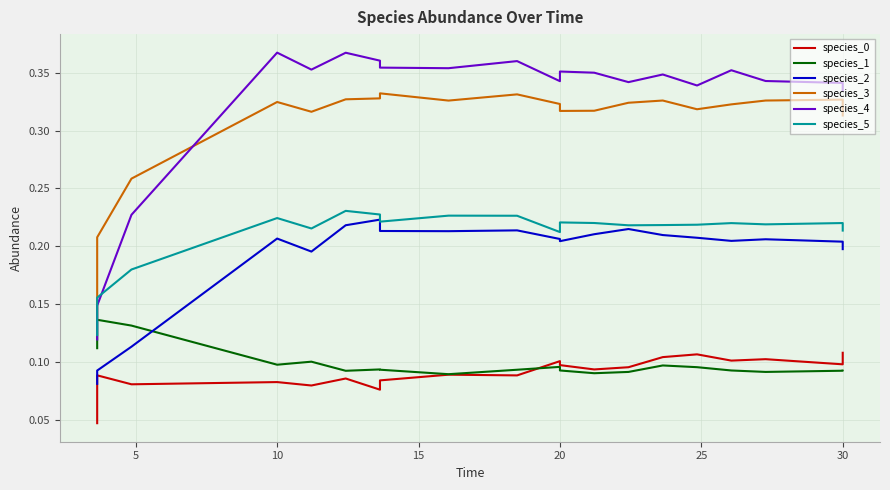

How many lines are shown in the chart?

6